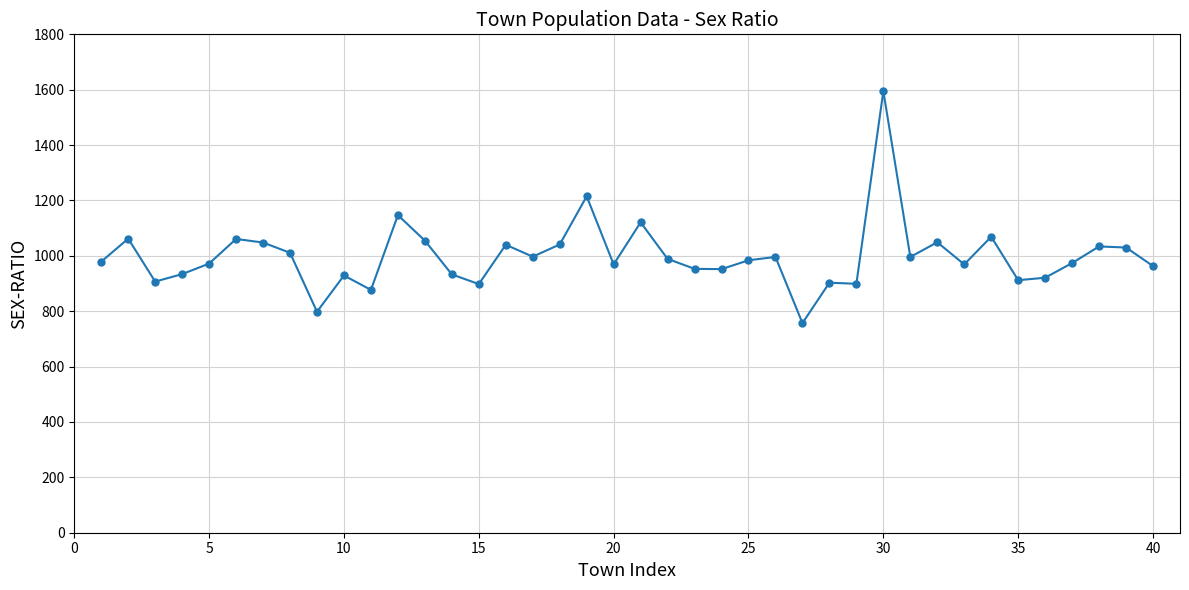

True or false: the data has more than 1 interior local peaks.

True